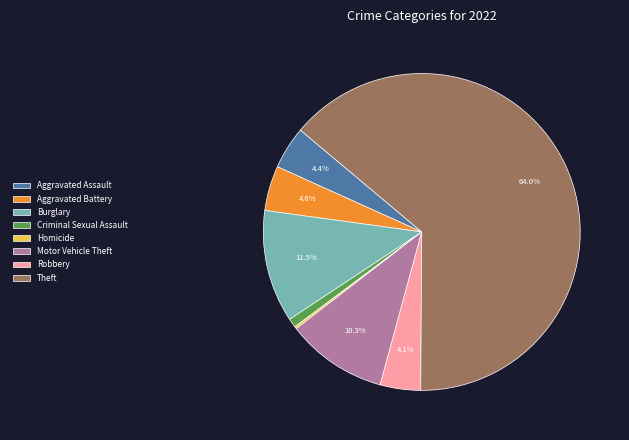

Which category has the biggest portion of the pie?

Theft